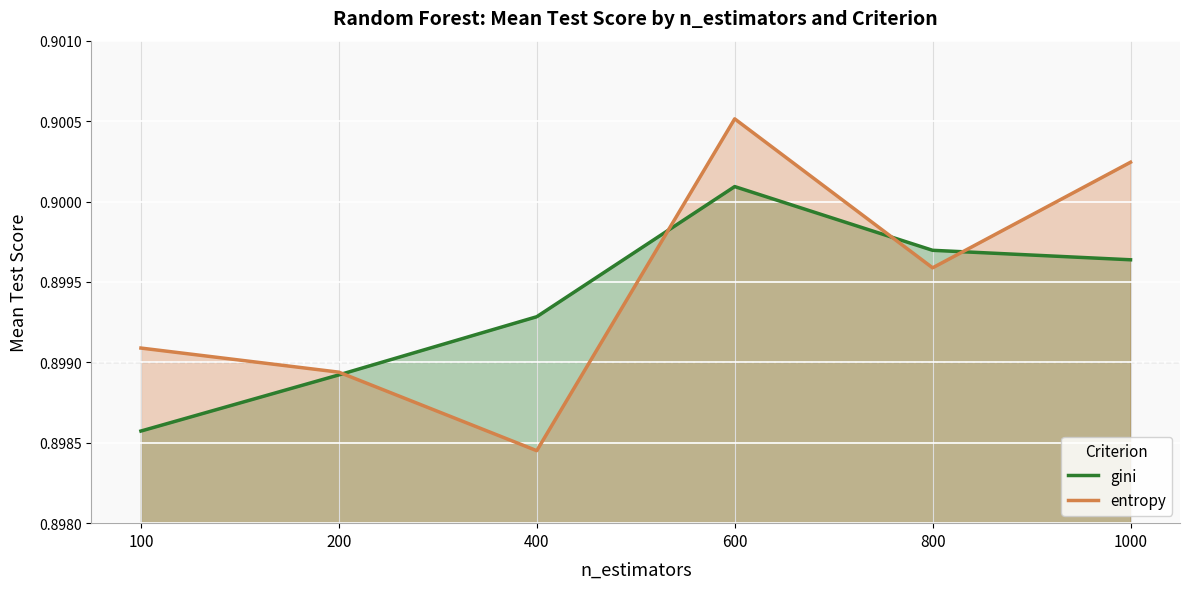

Between 400 and 1000, which series saw the biggest shift?

entropy